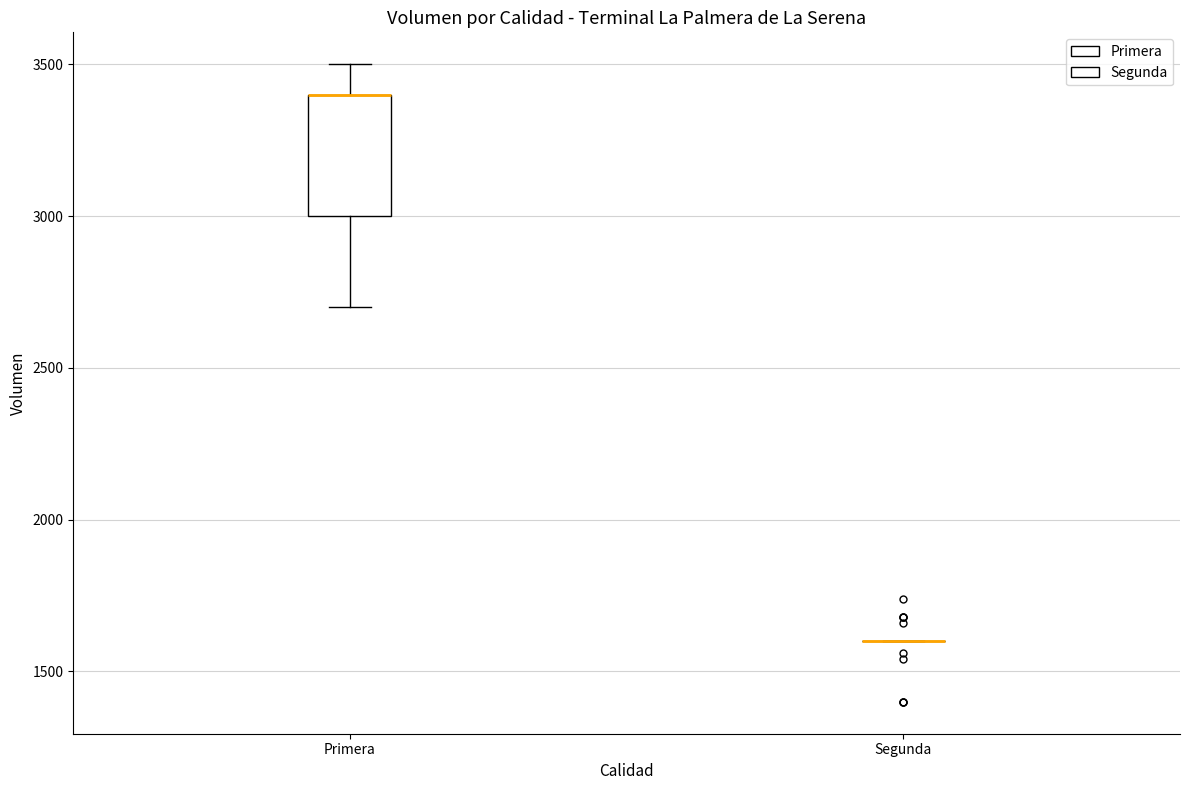

Reading left to right, transcribe this box plot: for each box, give where its median line is, the range the box spans, and where its two whiskers end, as read against the y-axis. The values are not printed on the chart, so give them approximately, as read against the axis.

Primera: median 3400 (drawn on the box's upper edge), box 3000 to 3400, whiskers 2700 to 3500
Segunda: box collapsed to a line at 1600, whiskers 1600 to 1600